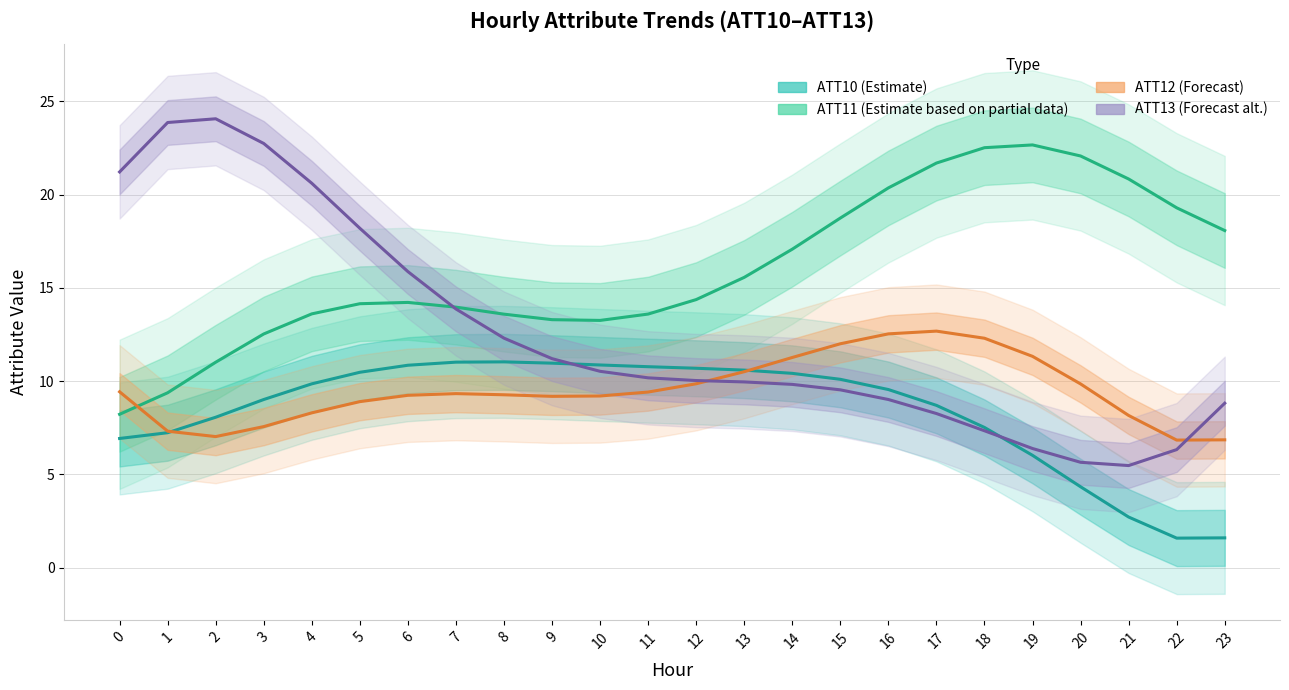

How many series are shown in this chart?

4